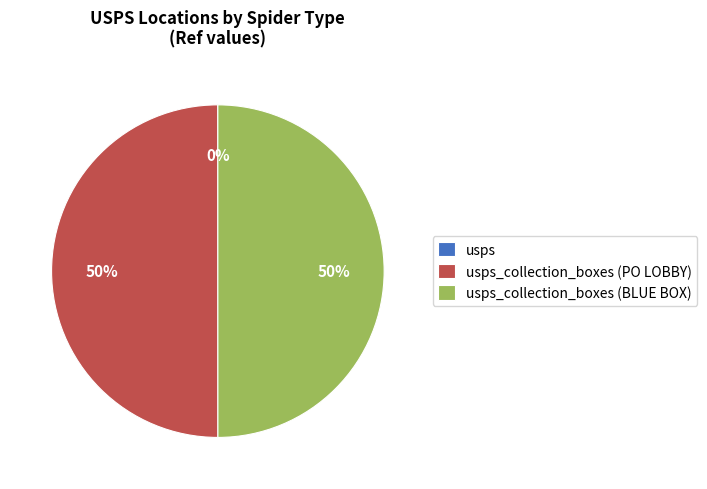

To the nearest percent, what is the difference between the largest and smallest slice percentages?

50%